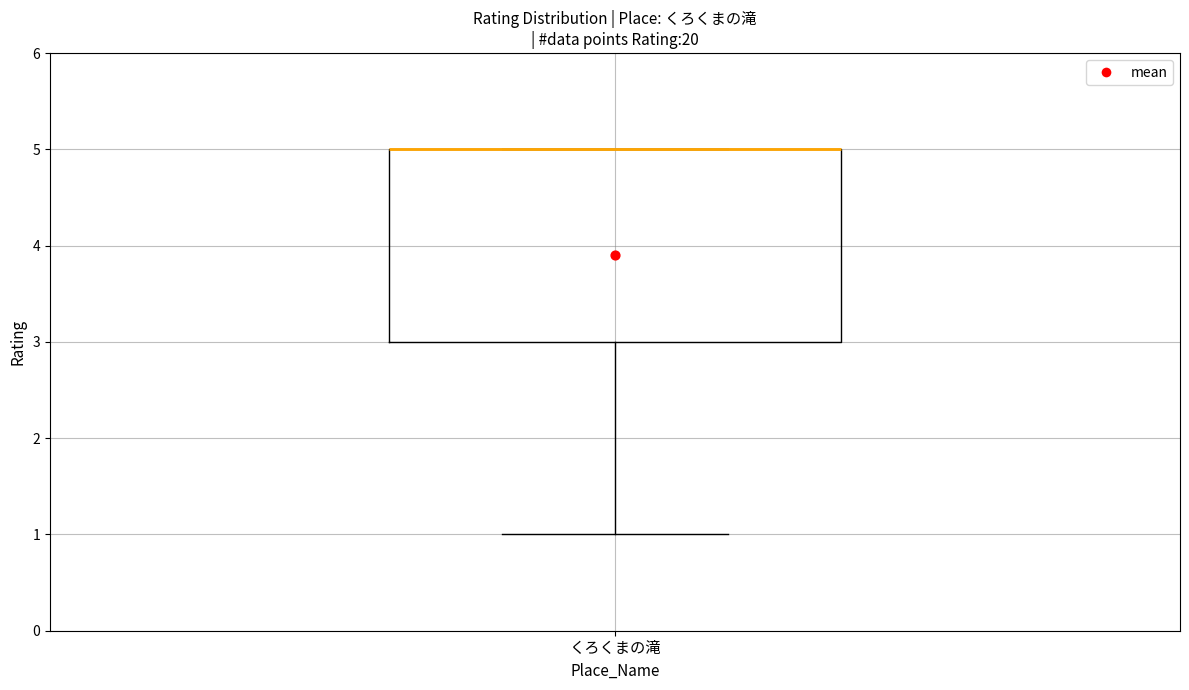

Transcribe this box plot: give where the median line is, the range the box spans, and where the two whiskers end, as read against the y-axis. The values are not printed on the chart, so give them approximately, as read against the axis.

median 5 (drawn on the box's upper edge), box 3 to 5, whiskers 1 to 5